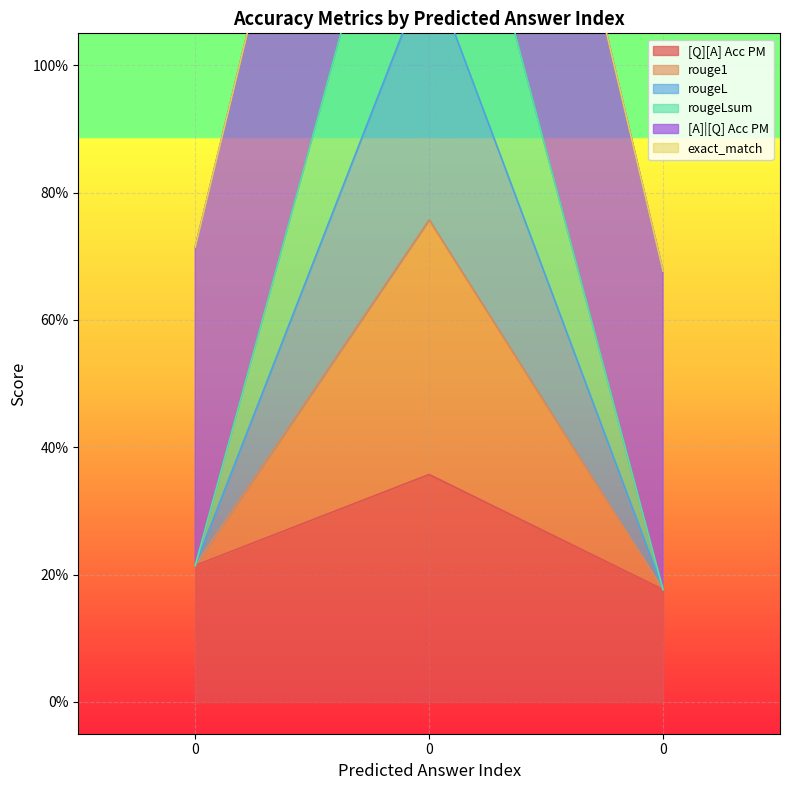

Is it true that rougeLsum equals 0.2 at 0?

True